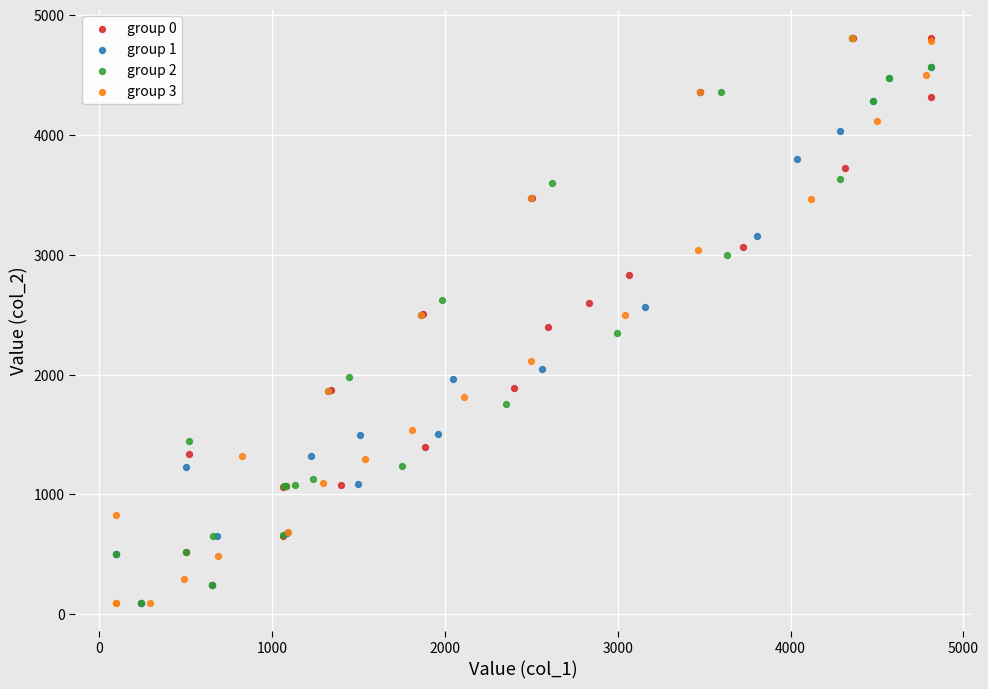

What are all the series names shown in the legend?

group 0, group 1, group 2, group 3